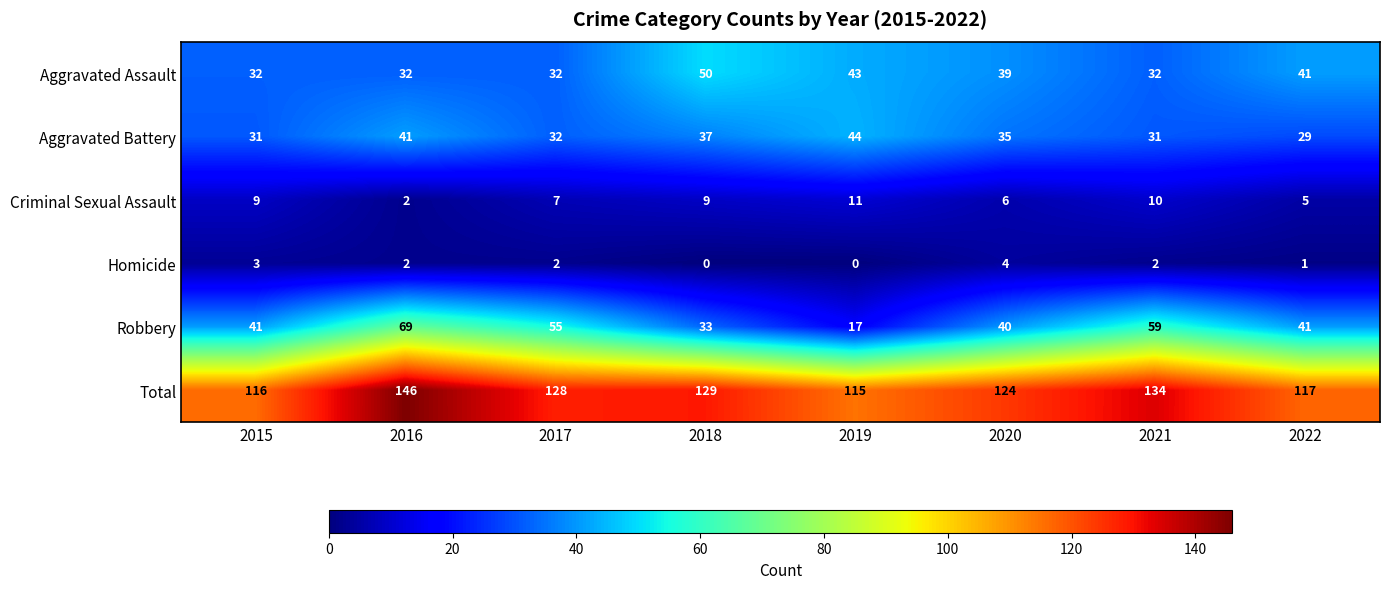

Where does the Total series first go above 128?

2016